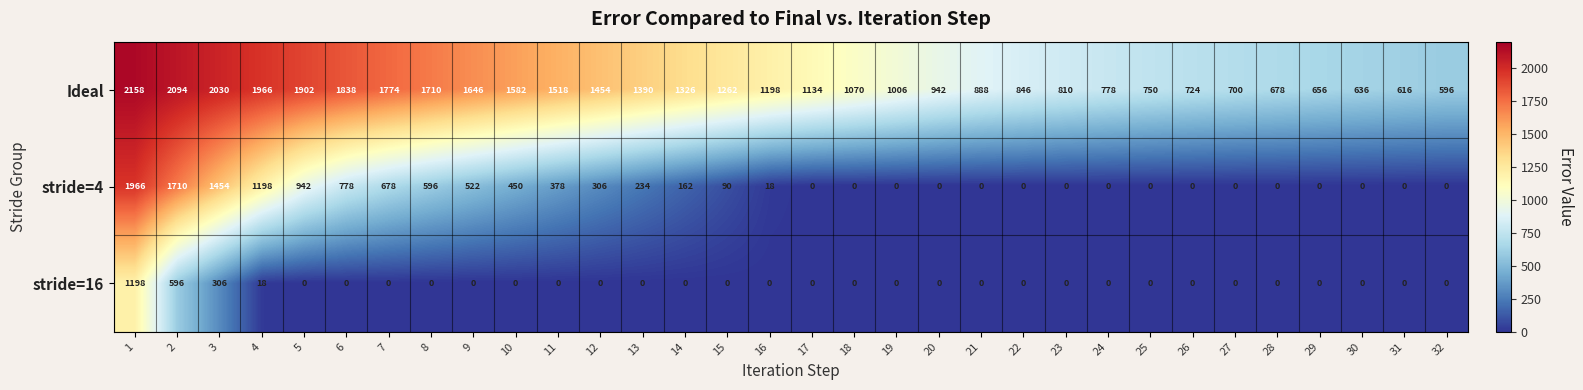

At which label does Ideal reach its minimum?

32